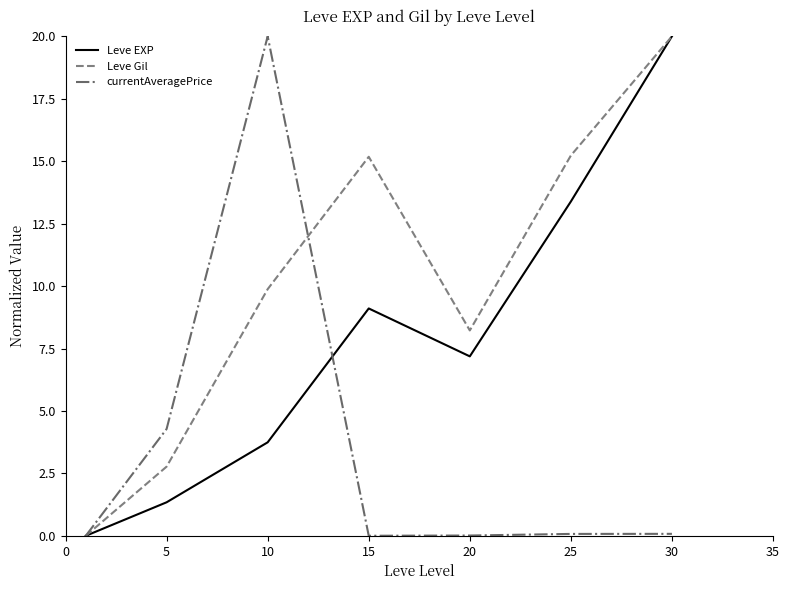

At how many categories does at least one series exceed 3?

6